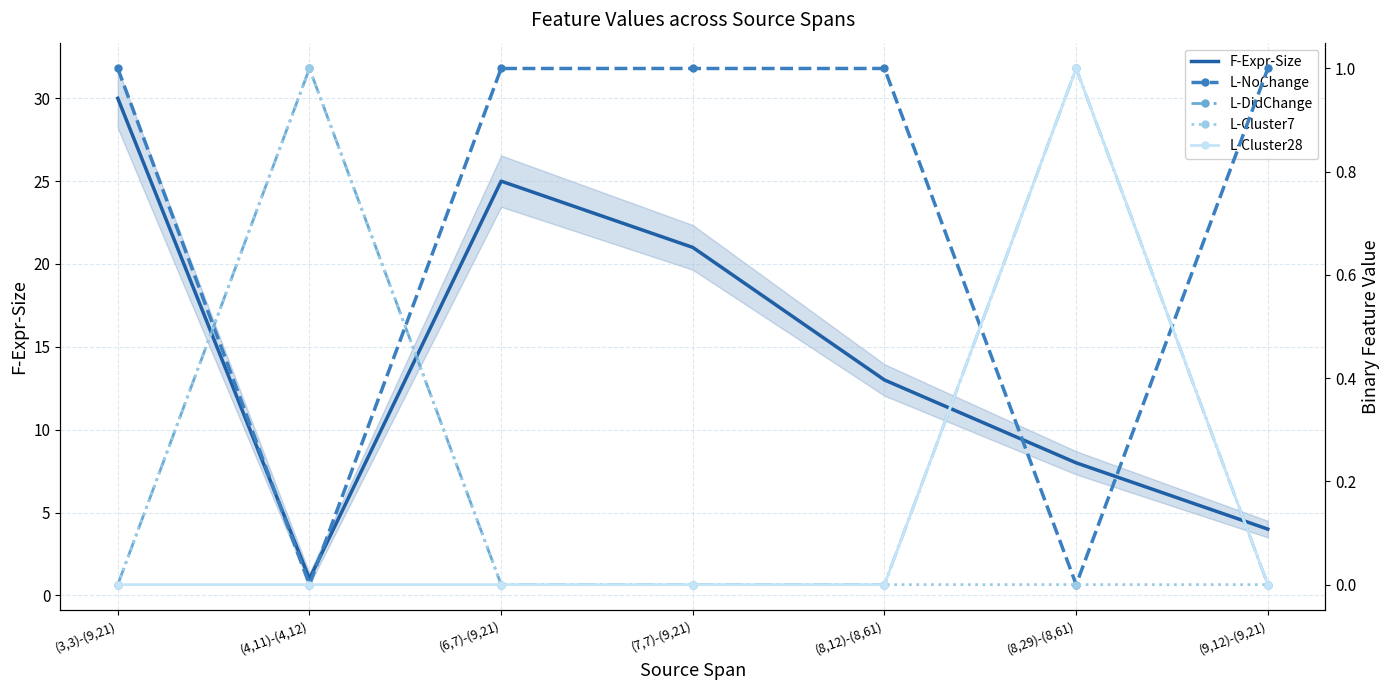

True or false: L-NoChange and L-Cluster28 cross at least once.

True